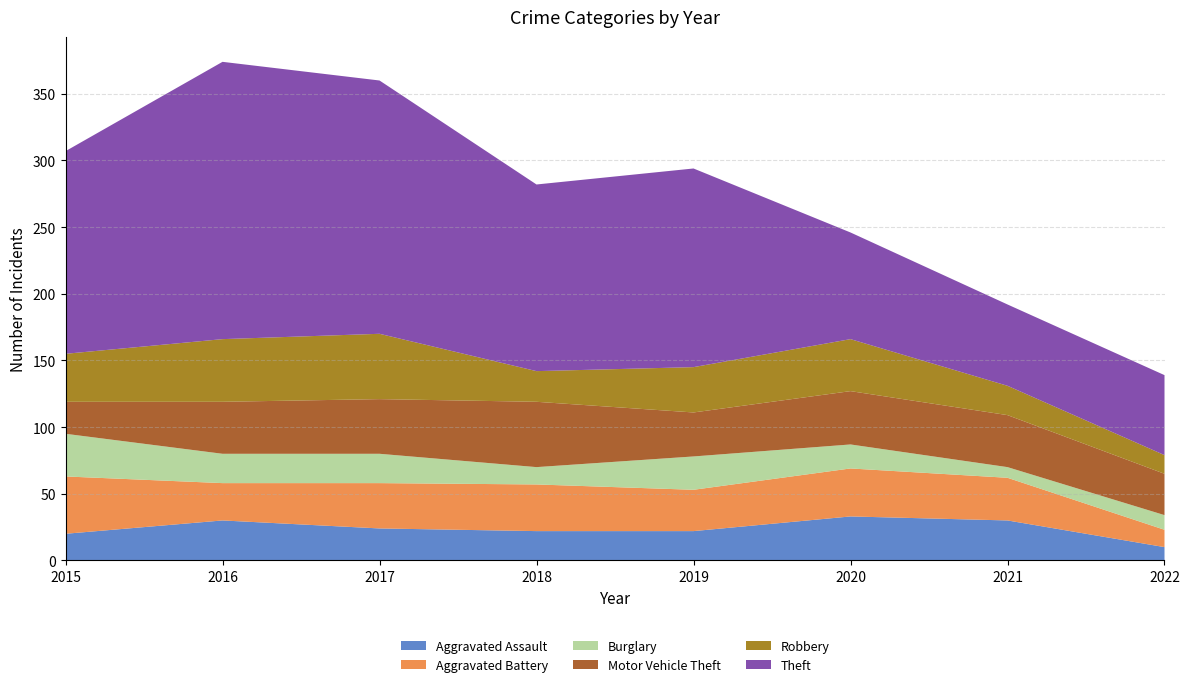

Reading left to right, what are all the values shown in this chart?

Aggravated Assault: 2015=20	2016=30	2017=24	2018=22	2019=22	2020=33	2021=30	2022=10
Aggravated Battery: 2015=43	2016=28	2017=34	2018=35	2019=31	2020=36	2021=32	2022=13
Burglary: 2015=32	2016=22	2017=22	2018=13	2019=25	2020=18	2021=8	2022=11
Motor Vehicle Theft: 2015=24	2016=39	2017=41	2018=49	2019=33	2020=40	2021=39	2022=31
Robbery: 2015=36	2016=47	2017=49	2018=23	2019=34	2020=39	2021=22	2022=14
Theft: 2015=152	2016=208	2017=190	2018=140	2019=149	2020=80	2021=61	2022=60